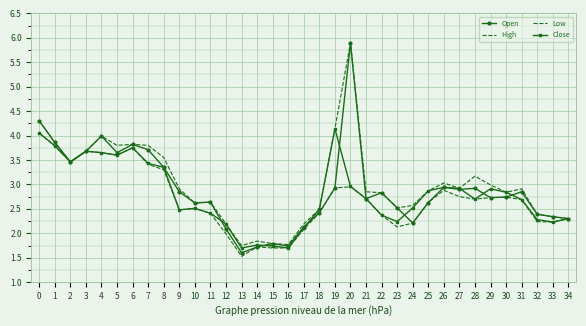

What is the difference between the highest and lowest values at 7?

0.4